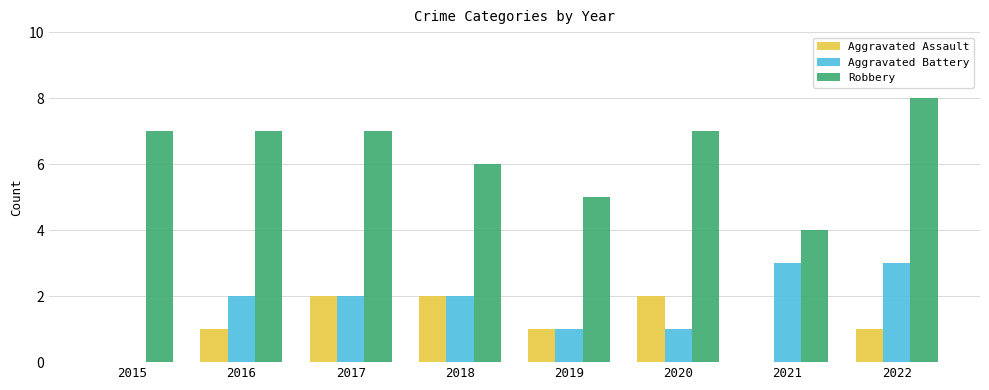

At which label is Robbery closest to 6?

2018